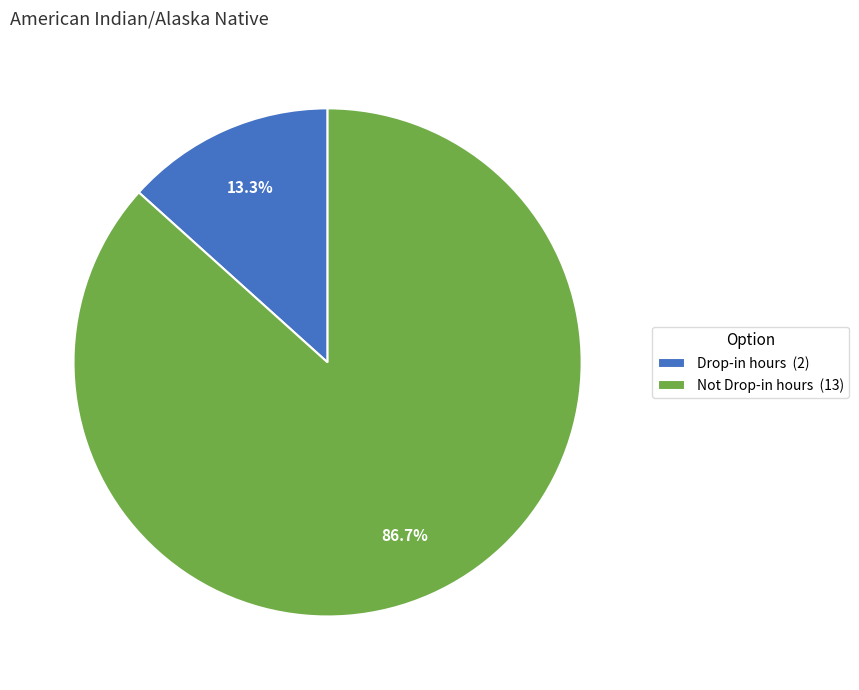

Is it true that Drop-in hours is 25% of the pie?

False